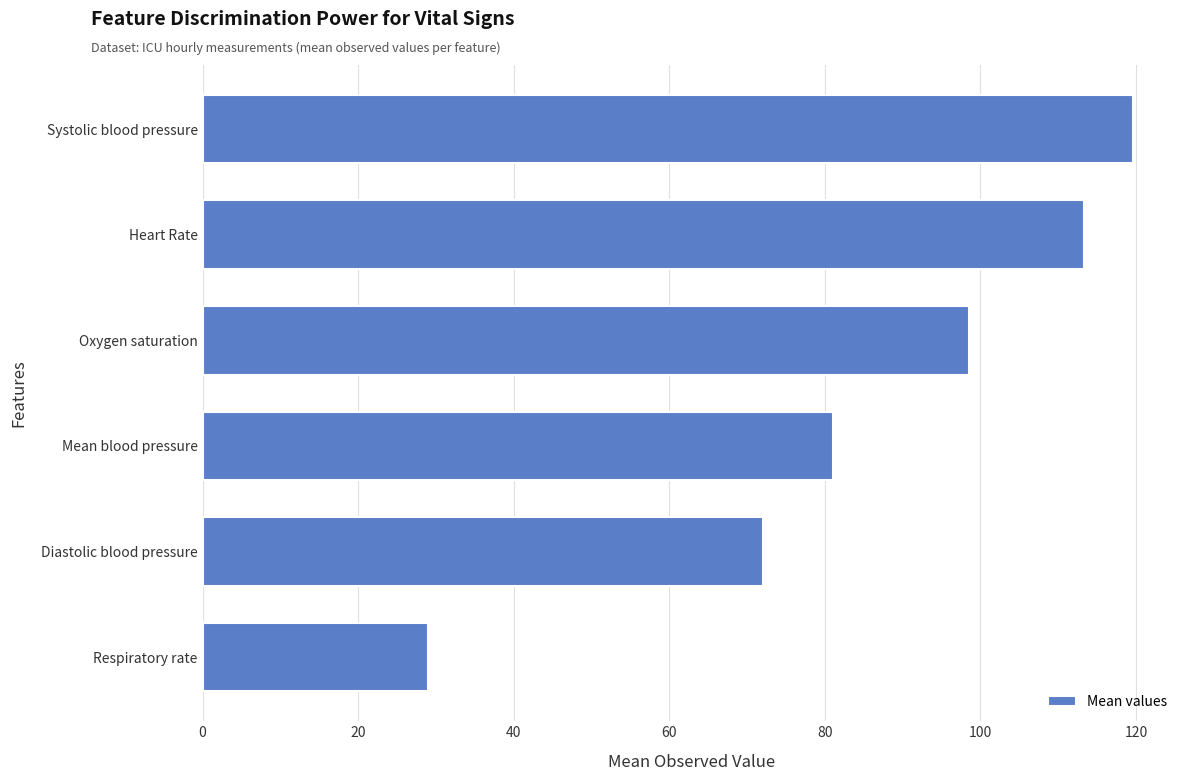

What is the change in value from Diastolic blood pressure to Oxygen saturation?

+26.5